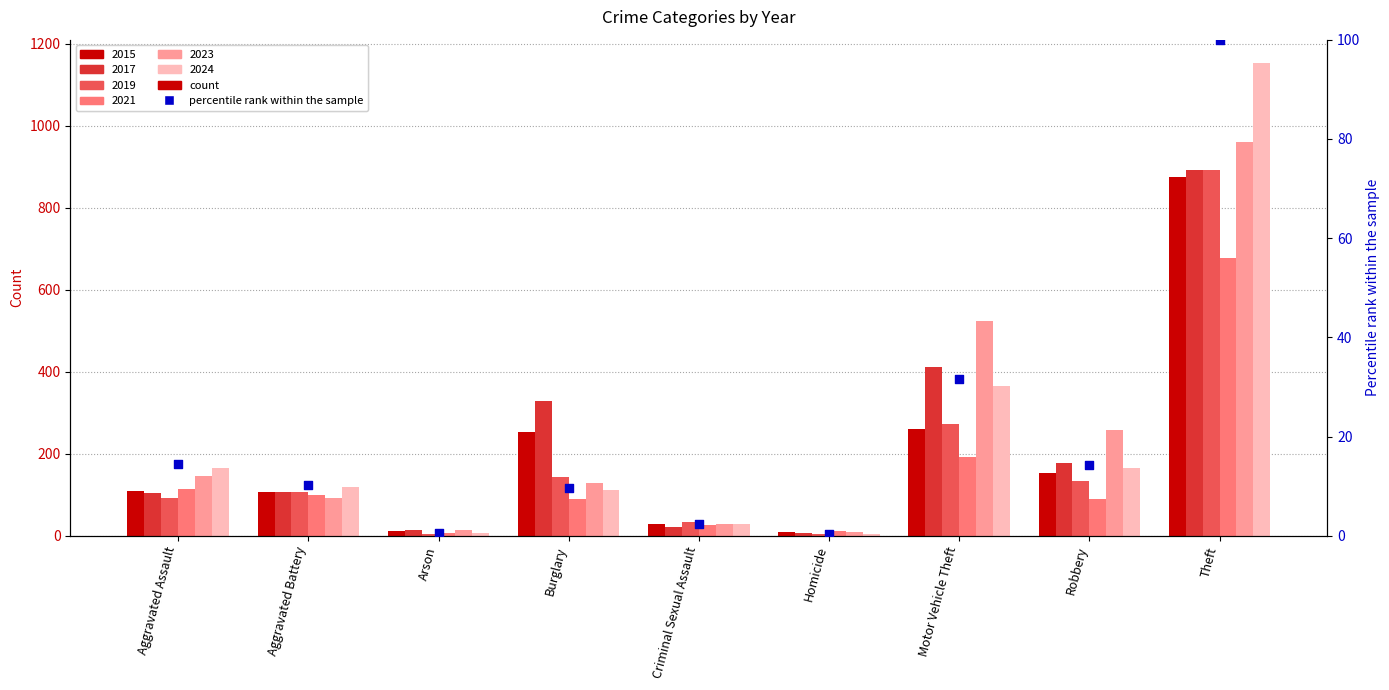

Which has a higher value, Motor Vehicle Theft or Homicide?

Motor Vehicle Theft